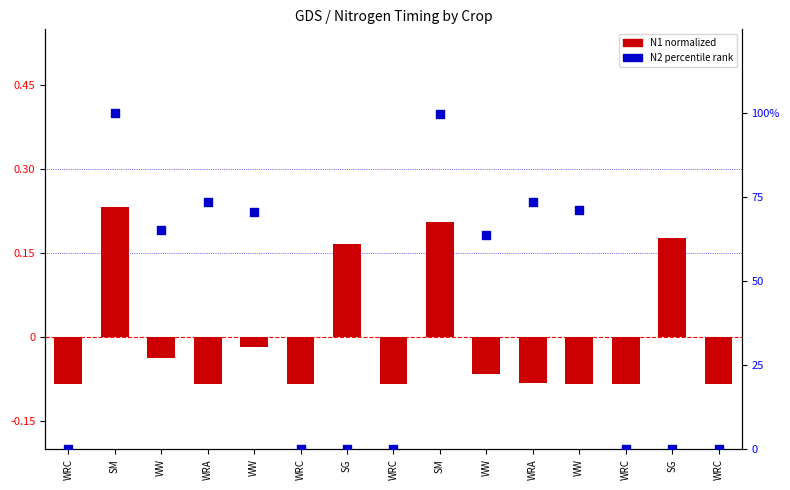

What are all the series names shown in the legend?

N1 normalized, N2 percentile